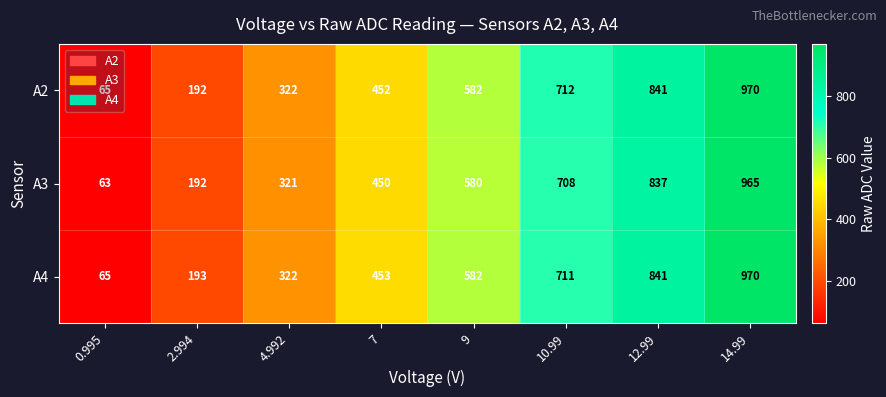

What is the difference between the maximum and minimum values in the A4 series?

905